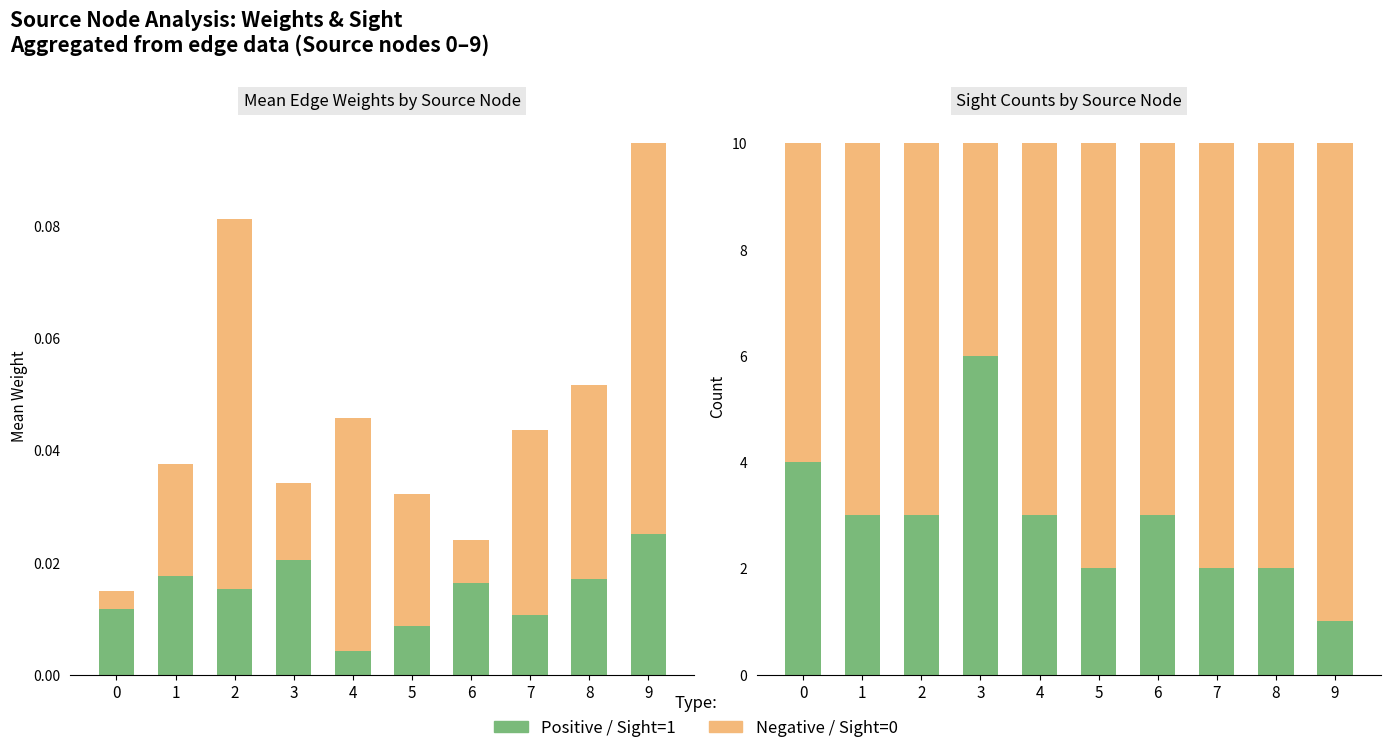

What is the spread (max minus min) of values at 6?

7.0